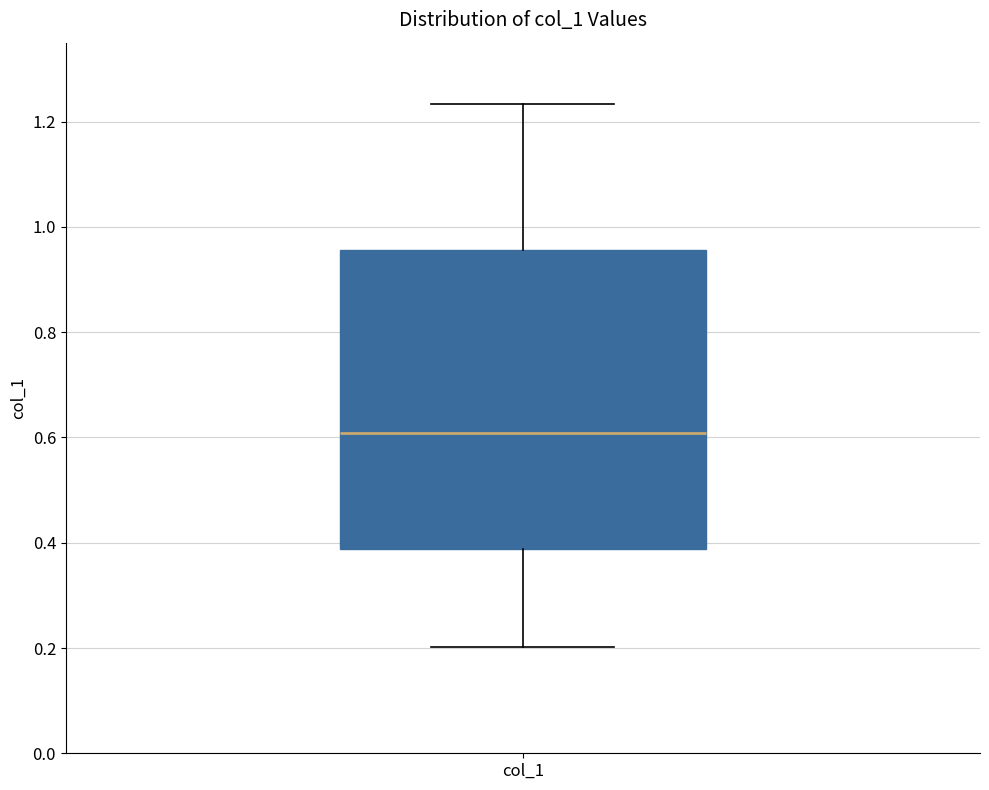

Read this box plot against the y-axis: the position of the median line, the range covered by the box, and the ends of both whiskers. The values are not printed on the chart, so give them approximately, as read against the axis.

median 0.60, box 0.38 to 0.96, whiskers 0.20 to 1.24